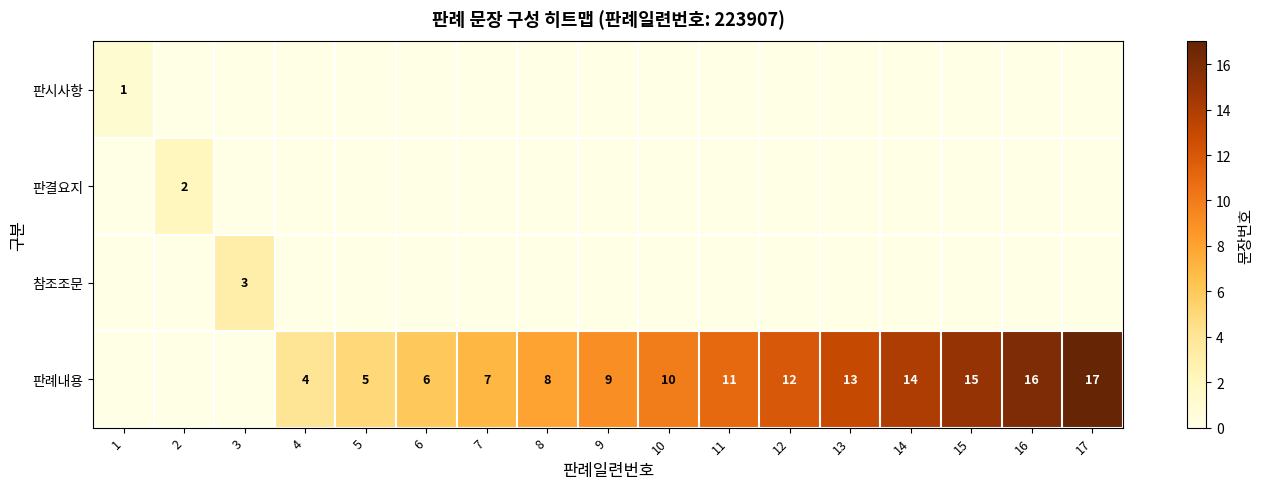

The 판례내용 series shows 10 at 10. True or false?

True